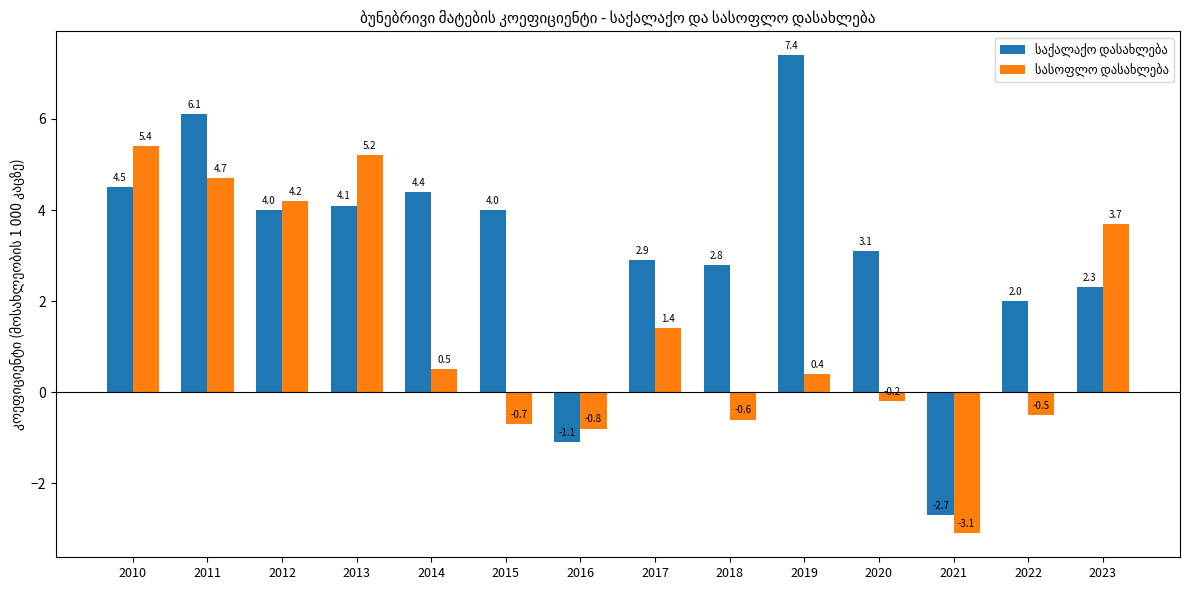

At which category is the sum across all series the highest?

2011